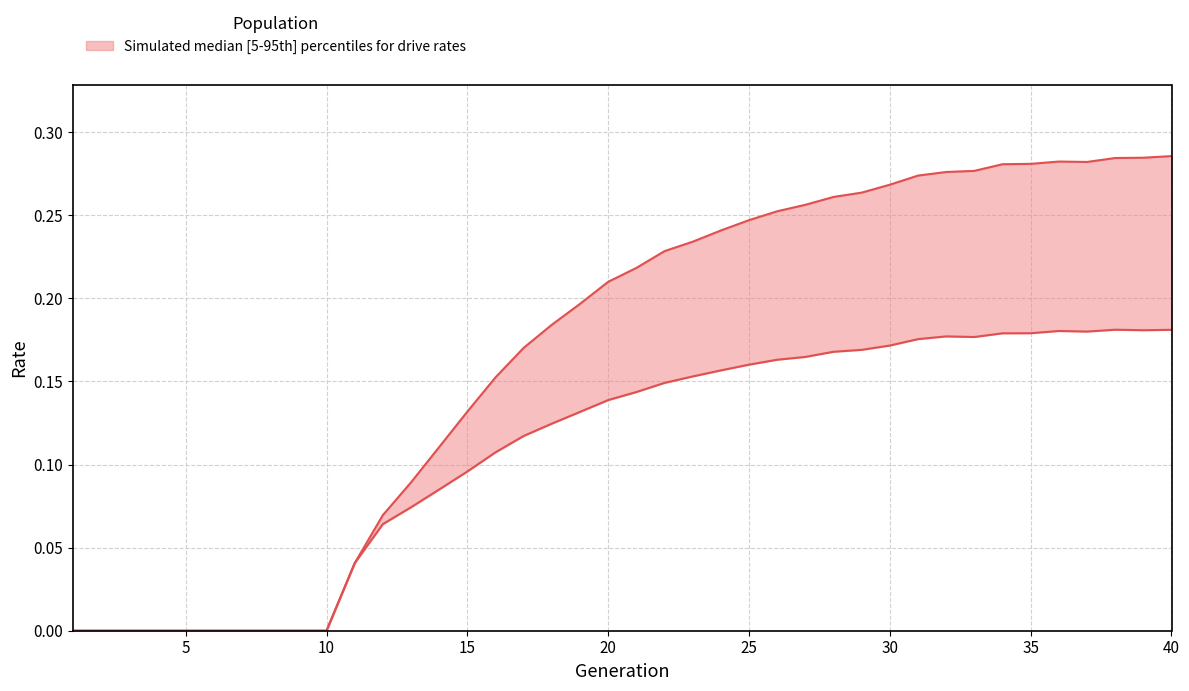

True or false: rate_has_drive and rate_dr intersect in this chart.

False